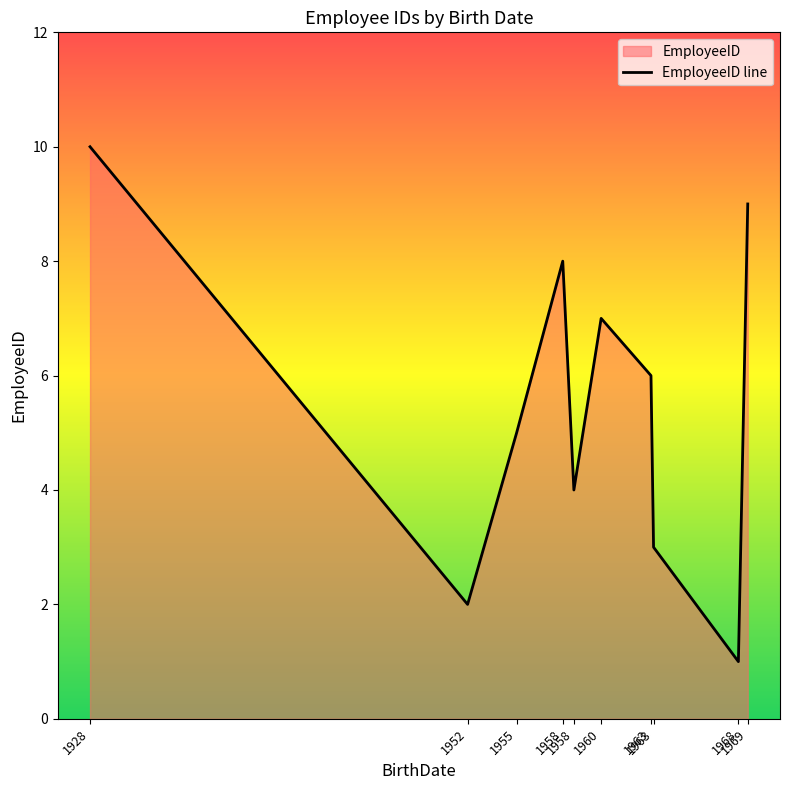

How many values are below 6?

5